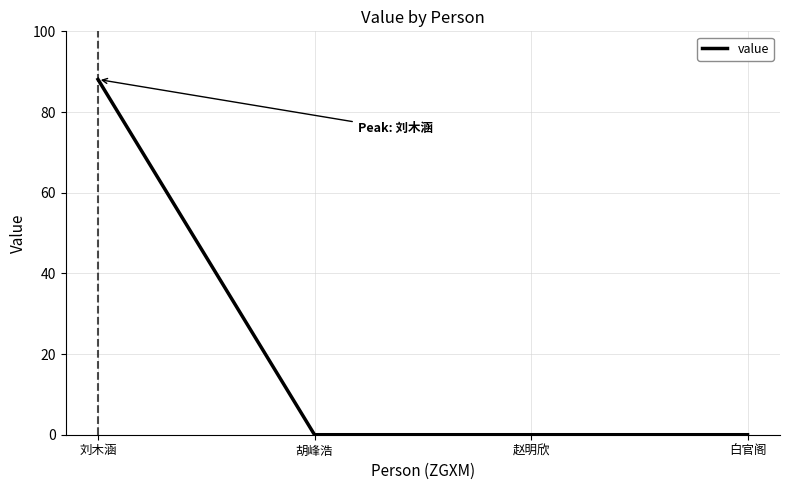

The value at 胡峰浩 is -35.4. True or false?

False